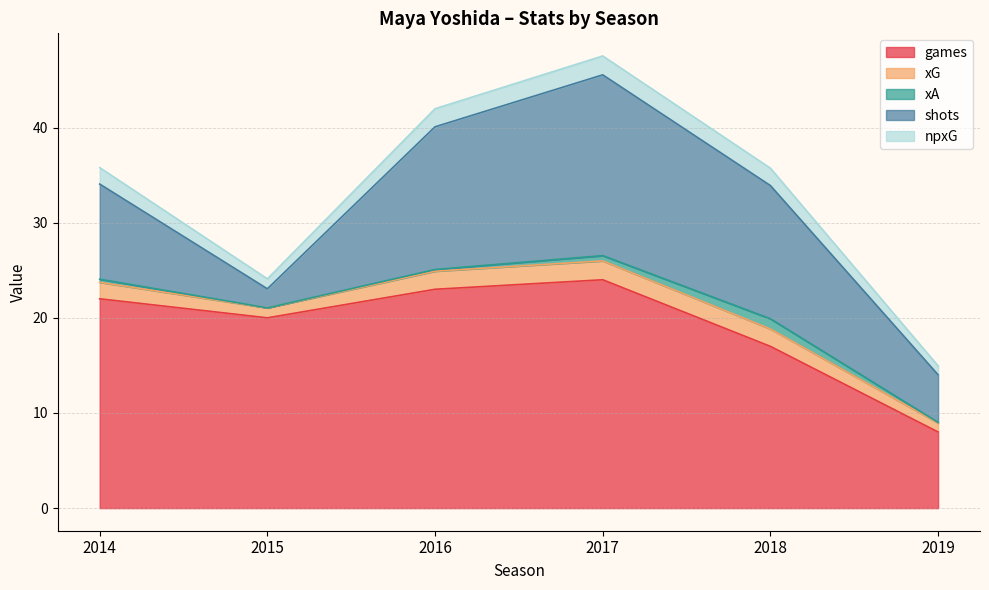

Which has a higher value, 2014 or 2017?

2017